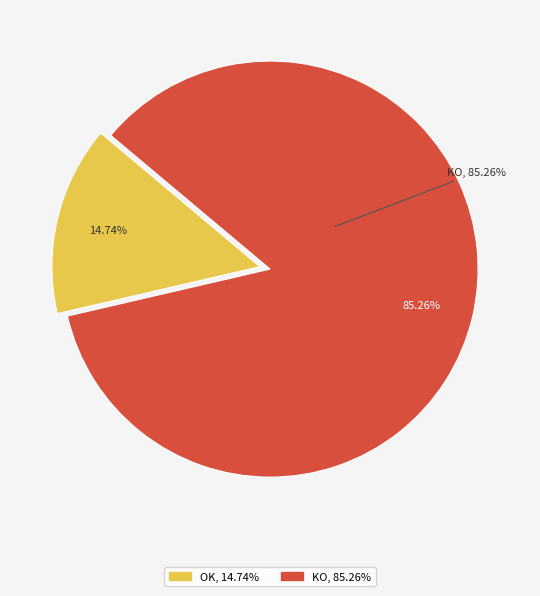

What is the change in value from OK to KO?

+67